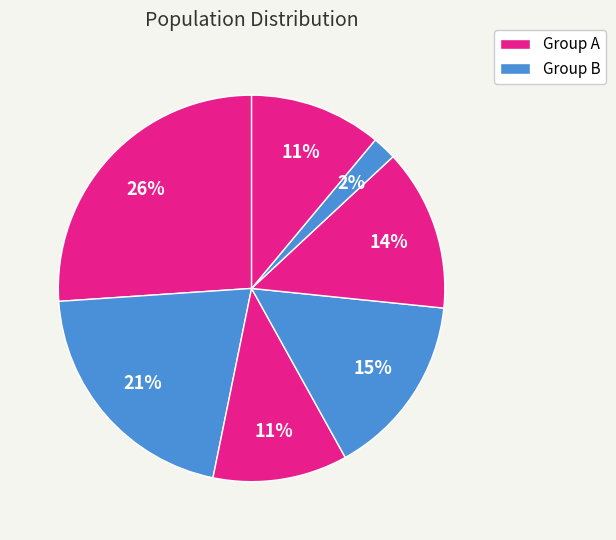

Does any single category account for the majority?

No